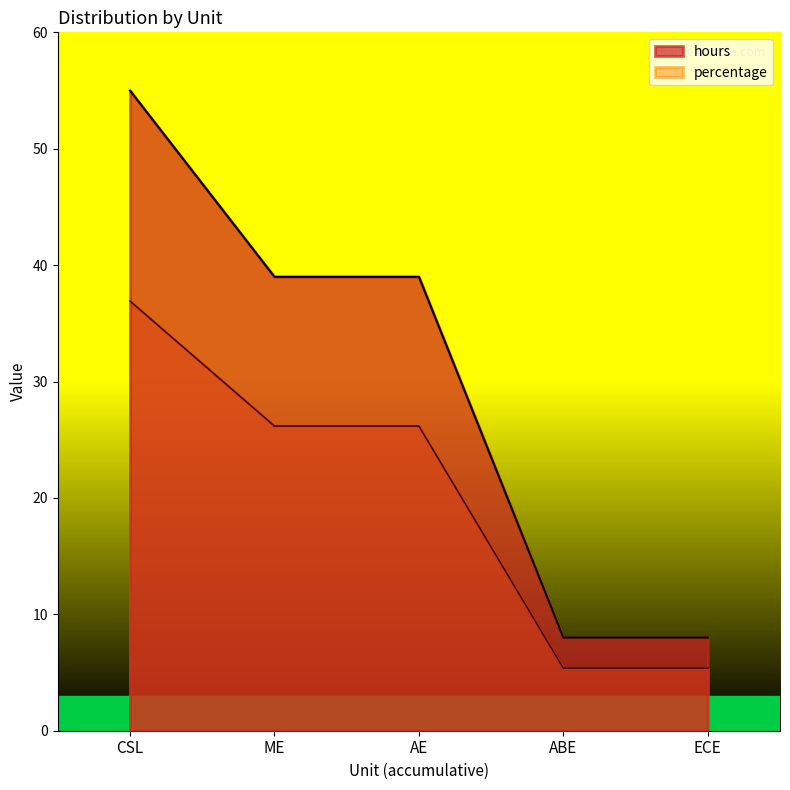

At ECE, list the series in order from smallest to largest.

percentage, hours